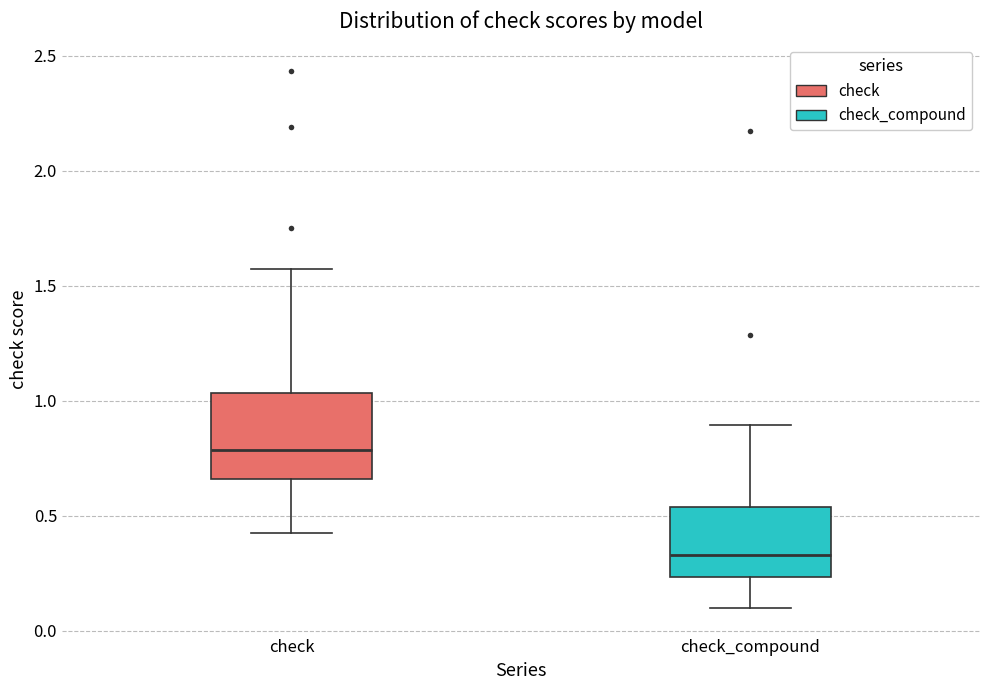

Which box is the tallest, from its lower edge to its upper edge?

check